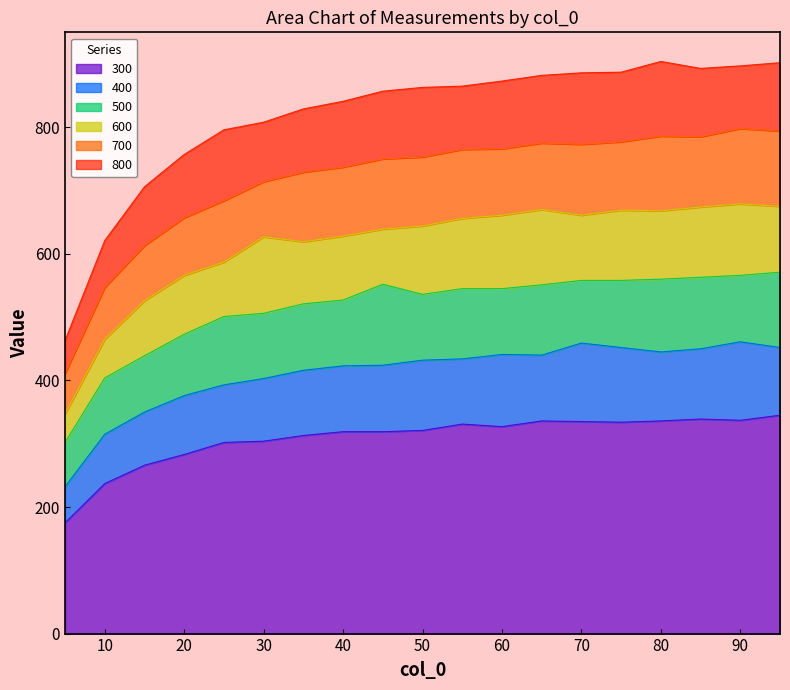

What is the value of the 400 point at the 12th from the left?

441